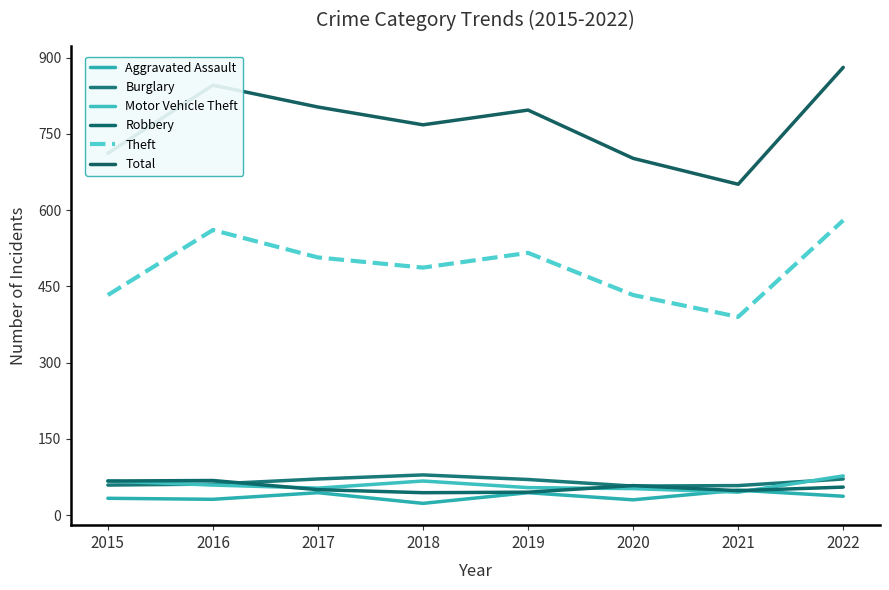

What is the highest value of the Theft series?

580